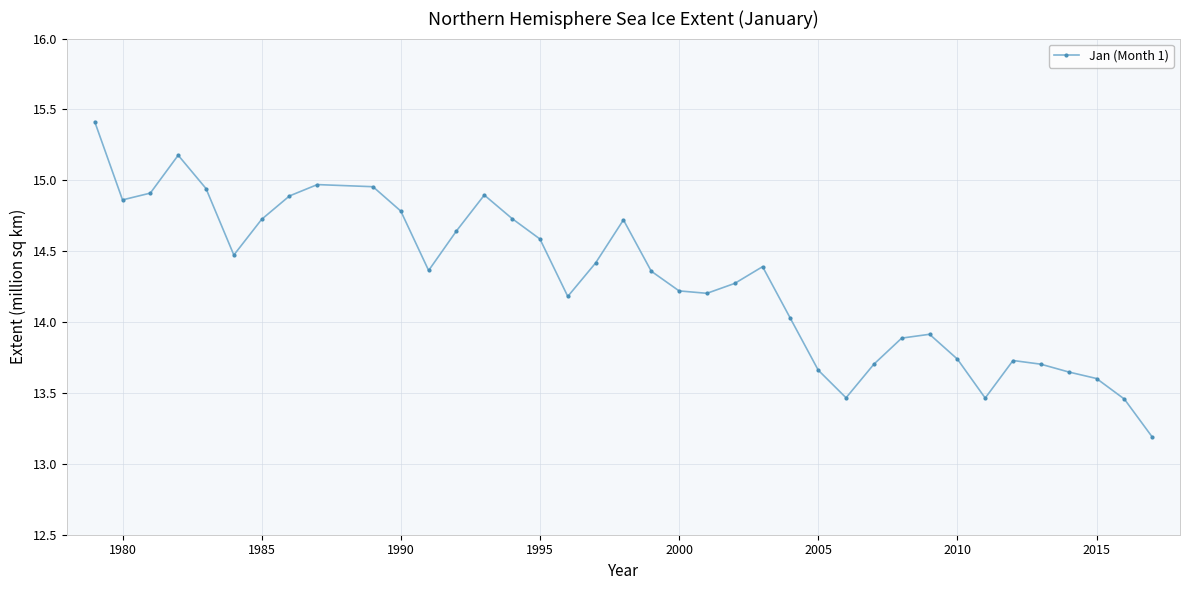

True or false: there are more than 1 points higher than both neighbors.

True